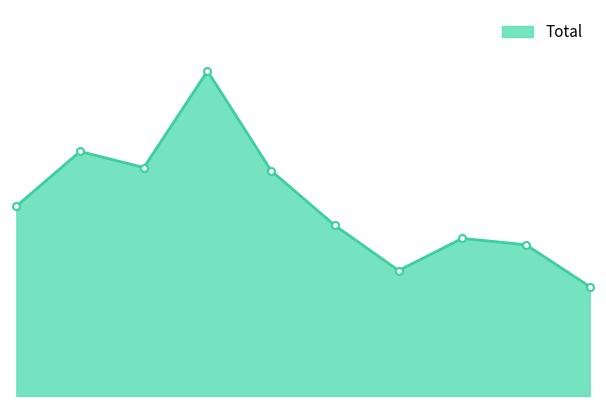

Does the chart have visible grid lines?

No